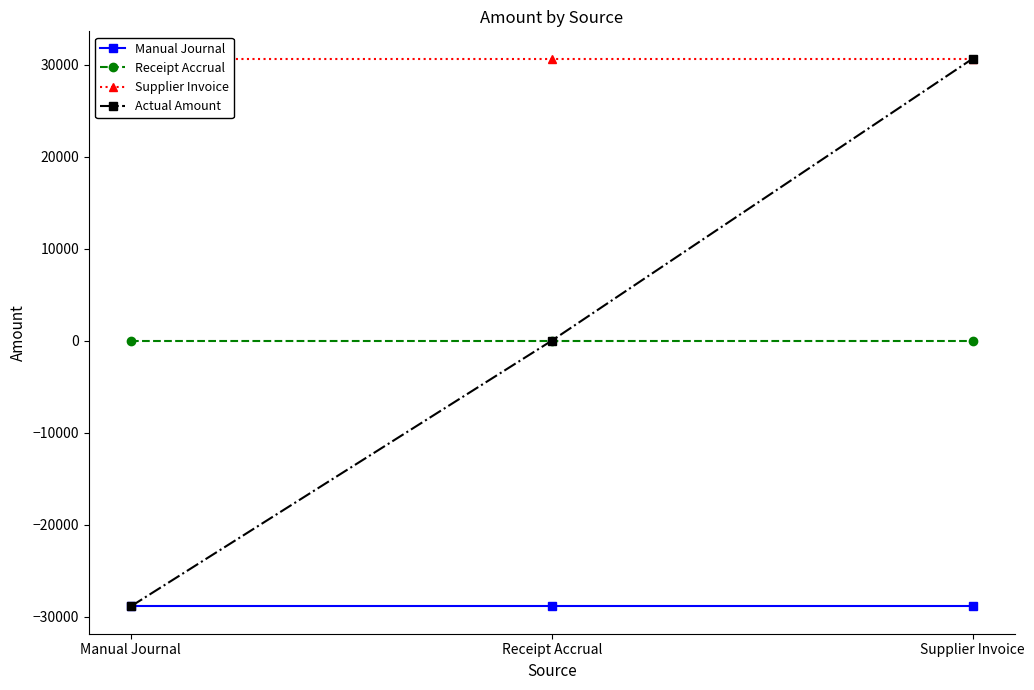

Is the value of Supplier Invoice at Supplier Invoice greater than the value of Actual Amount at Supplier Invoice?

No